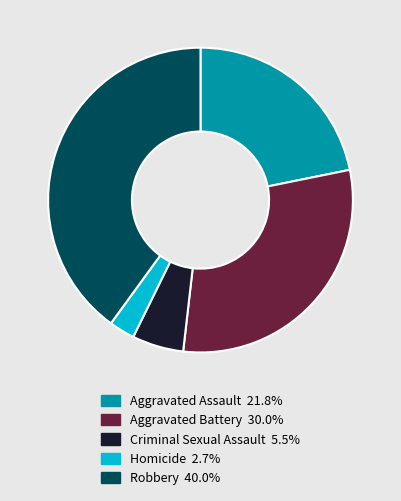

True or false: Aggravated Assault accounts for 34% of the total.

False